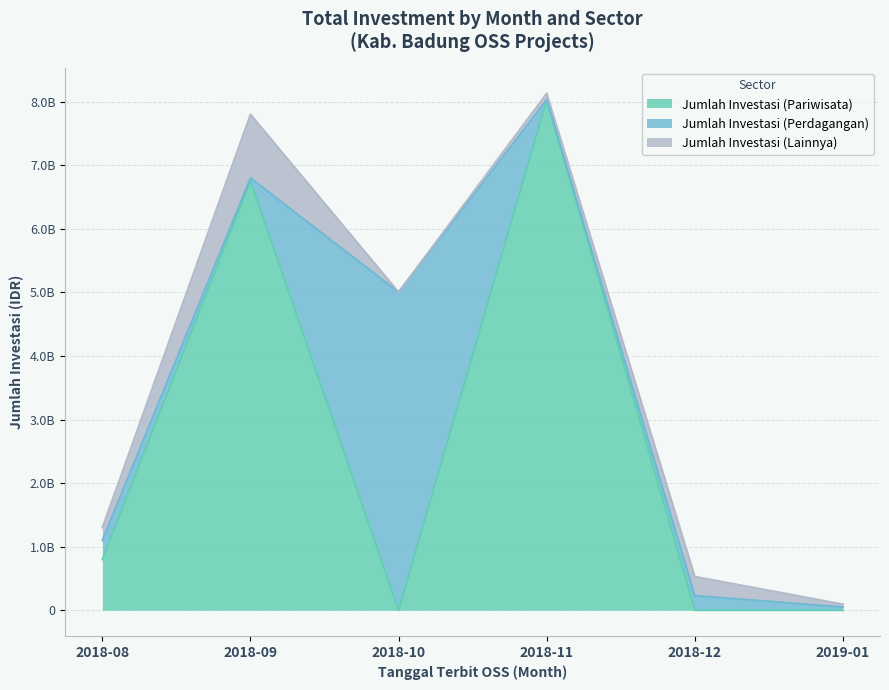

Does the chart display data point markers on the line(s)?

No